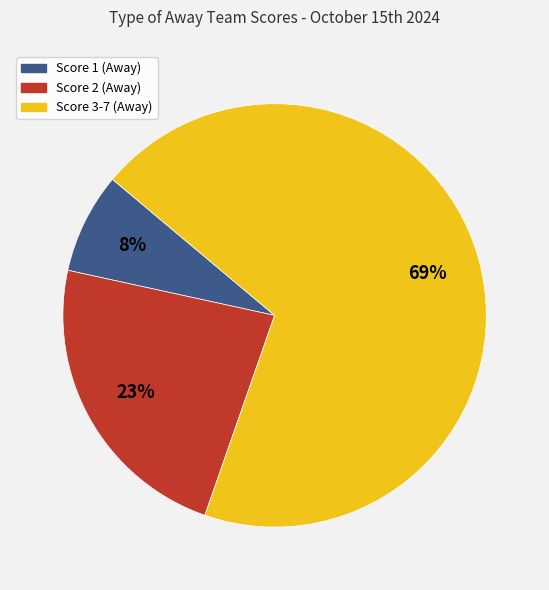

Is there any slice that represents more than half of the pie?

Yes